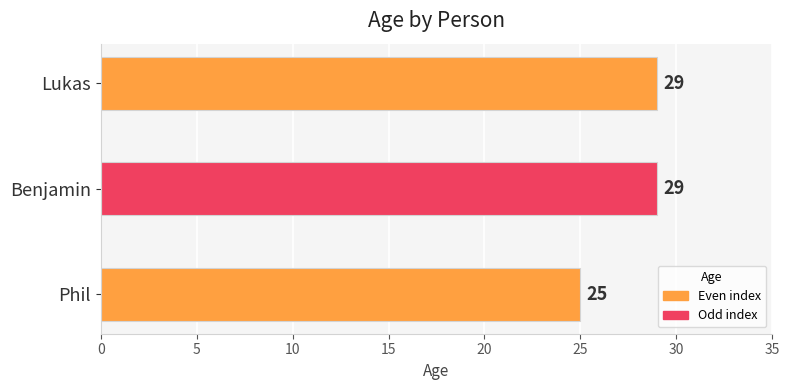

What is the minimum value shown in the chart?

25